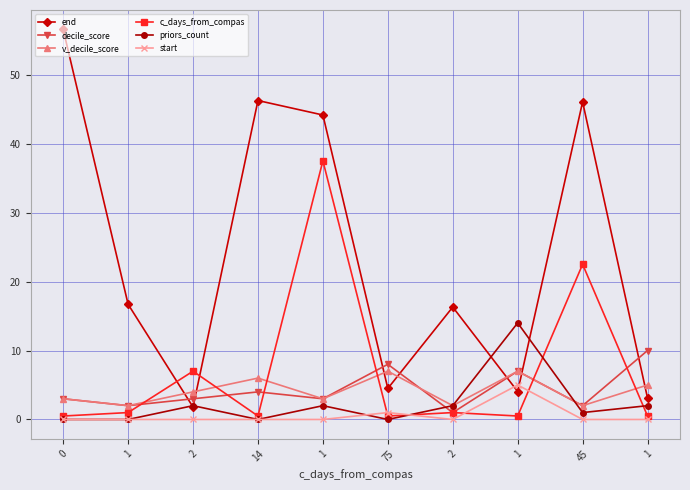

Reading right to left, list all the values displayed in this chart.

end: 1=3.1	45=46.1	1=4.0	2=16.3	75=4.5	1=44.2	14=46.2	2=1.8	1=16.7	0=56.6
decile_score: 1=10.0	45=2.0	1=7.0	2=1.0	75=8.0	1=3.0	14=4.0	2=3.0	1=2.0	0=3.0
v_decile_score: 1=5.0	45=2.0	1=7.0	2=2.0	75=7.0	1=3.0	14=6.0	2=4.0	1=2.0	0=3.0
c_days_from_compas: 1=0.5	45=22.5	1=0.5	2=1.0	75=0.5	1=37.5	14=0.5	2=7.0	1=1.0	0=0.5
priors_count: 1=2.0	45=1.0	1=14.0	2=2.0	75=0.0	1=2.0	14=0.0	2=2.0	1=0.0	0=0.0
start: 1=0.0	45=0.0	1=5.0	2=0.0	75=1.0	1=0.0	14=0.0	2=0.0	1=0.0	0=0.0